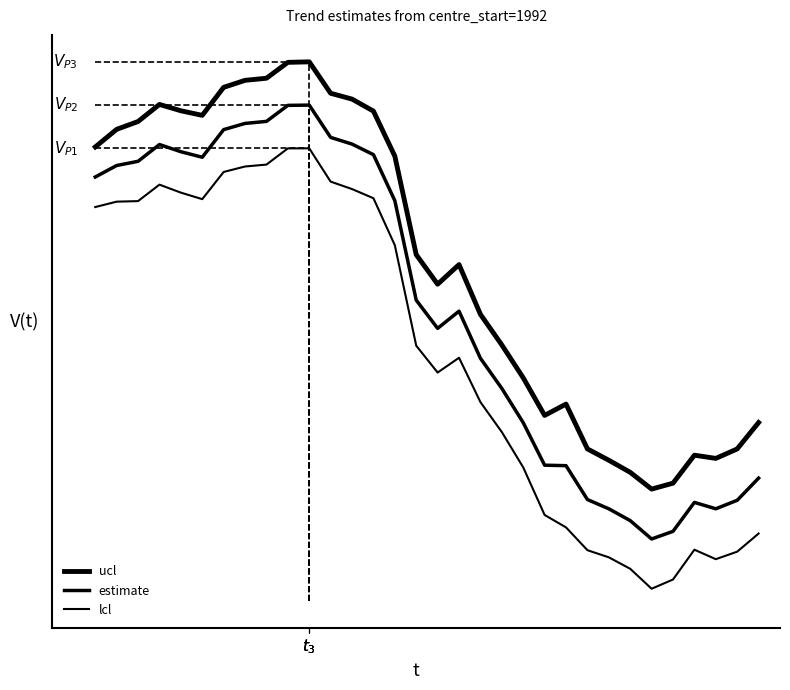

How many data points in lcl are above -1?

15